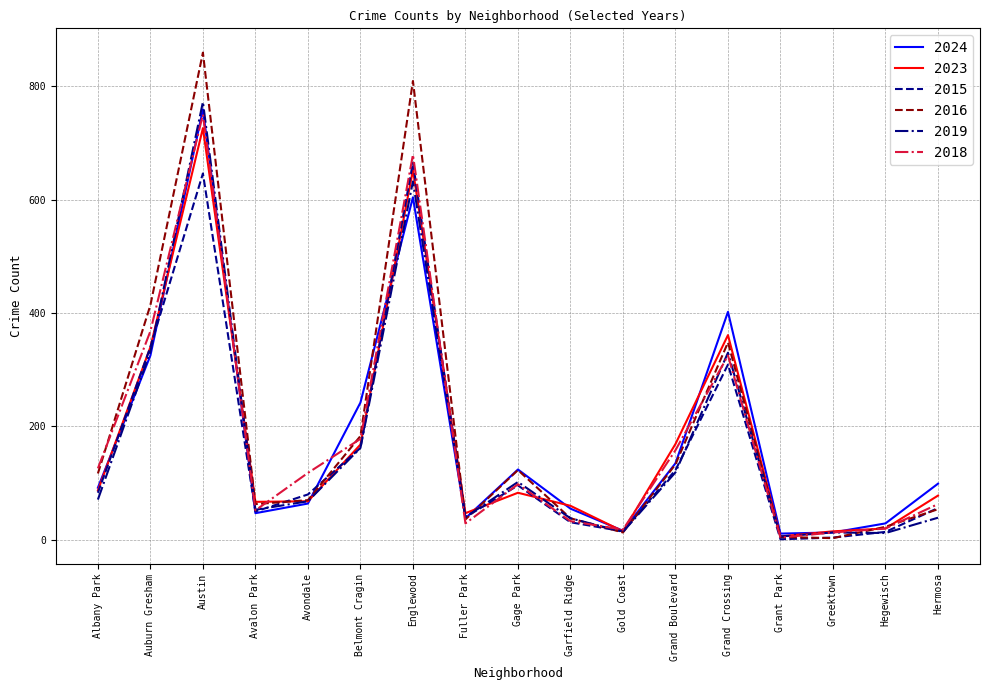

At how many categories does at least one series exceed 720?

2